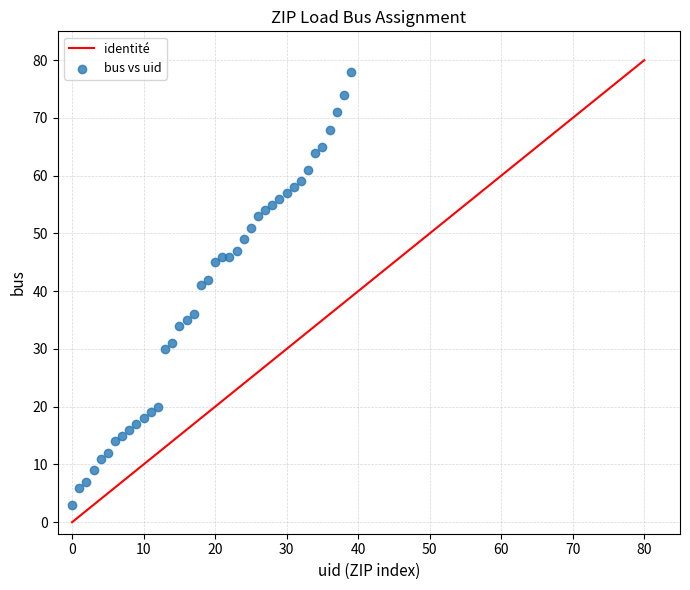

What Y value in the scatter plot is closest to 40?

41